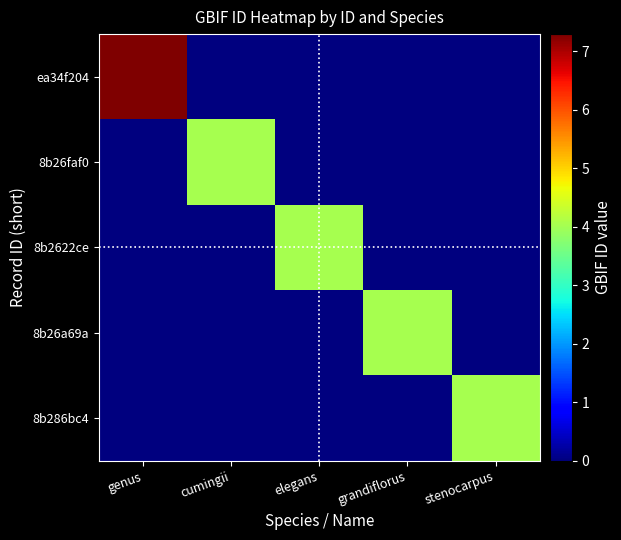

Which series changed the most between genus and grandiflorus?

ea34f204